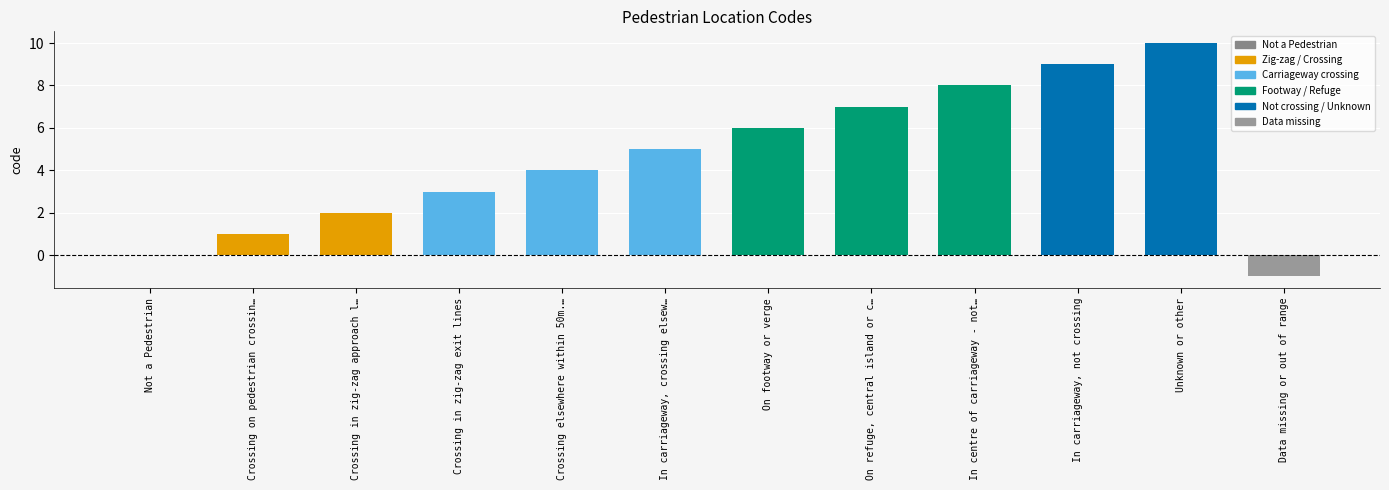

Are the bars horizontal?

No